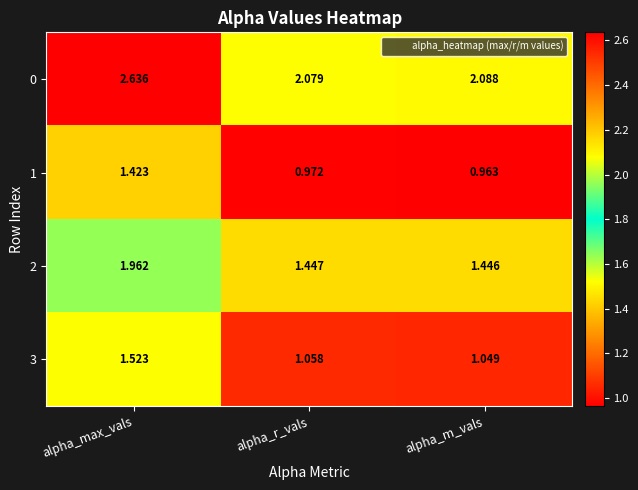

Rank the categories by 3 value from lowest to highest.

alpha_m_vals, alpha_r_vals, alpha_max_vals